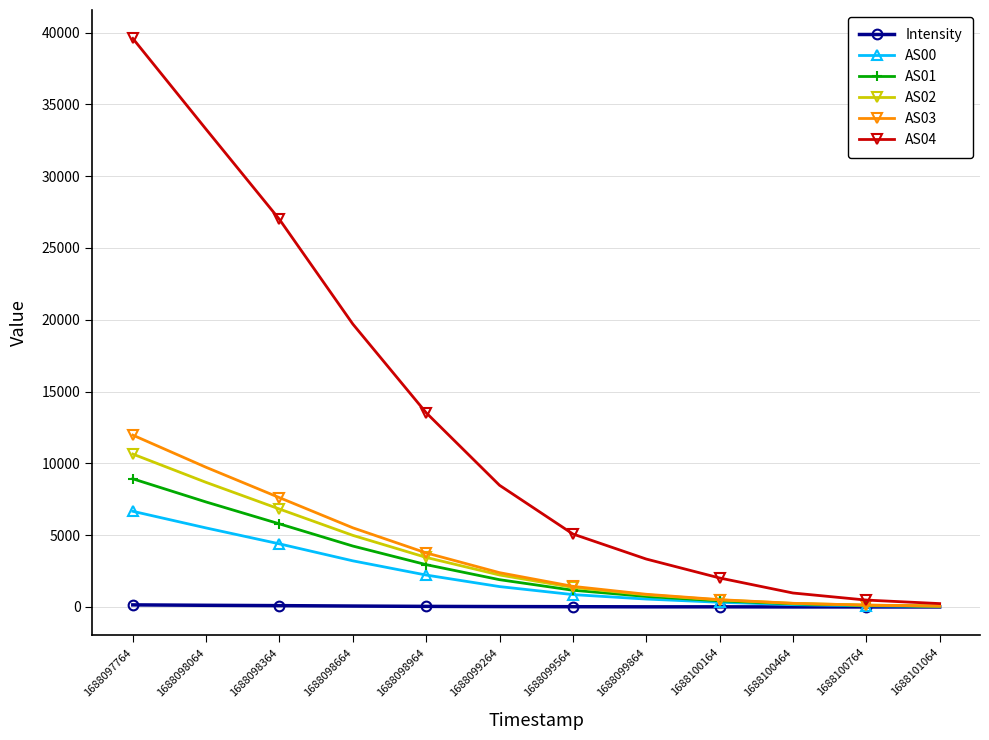

Which series changed the most between 1688097764 and 1688098364?

AS04